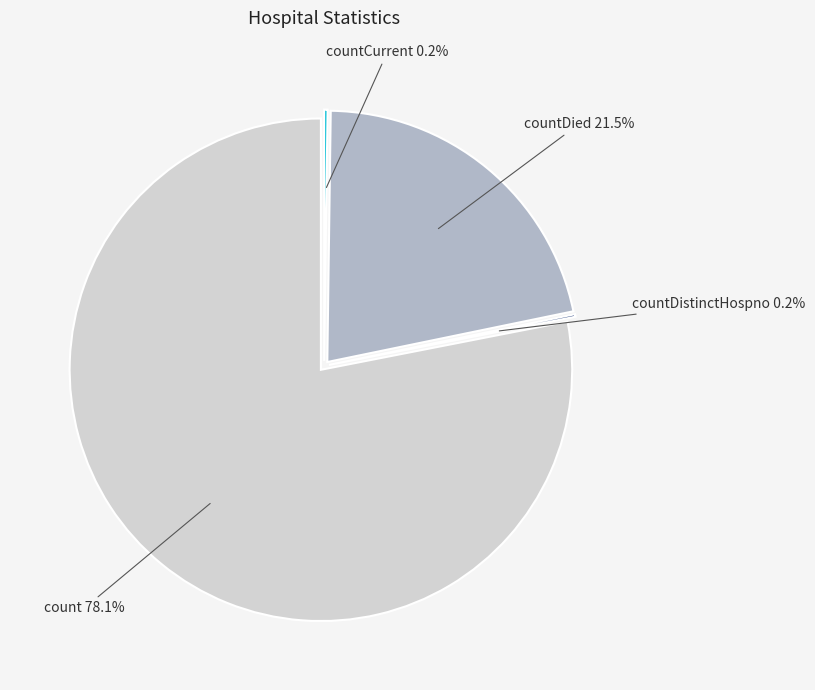

The countCurrent slice represents 9% of the pie. True or false?

False